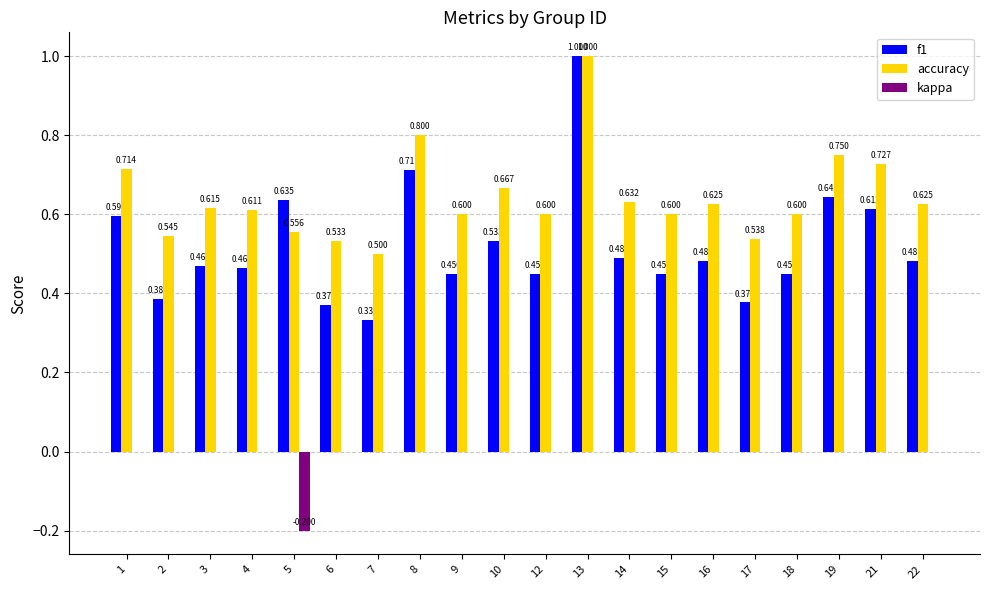

Does the chart contain stacked bars?

No